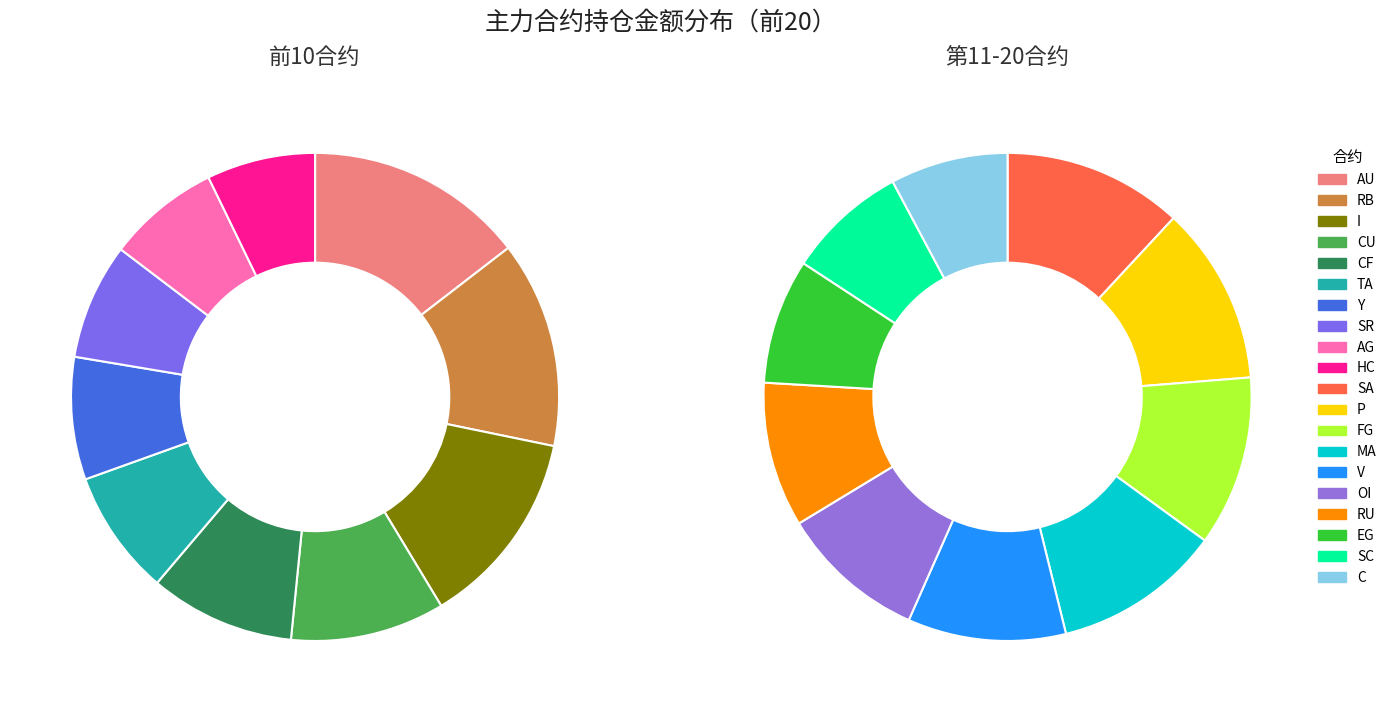

To the nearest percent, what percentage of the pie is C?

3%